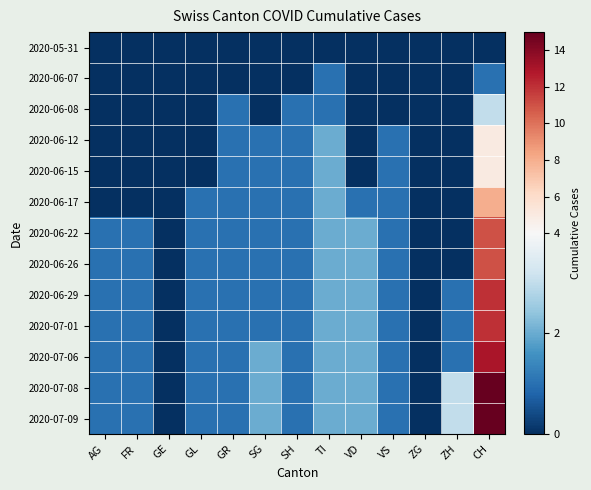

Rank the series by their maximum value, from highest to lowest.

2020-07-08, 2020-07-09, 2020-07-06, 2020-06-29, 2020-07-01, 2020-06-22, 2020-06-26, 2020-06-17, 2020-06-12, 2020-06-15, 2020-06-08, 2020-06-07, 2020-05-31